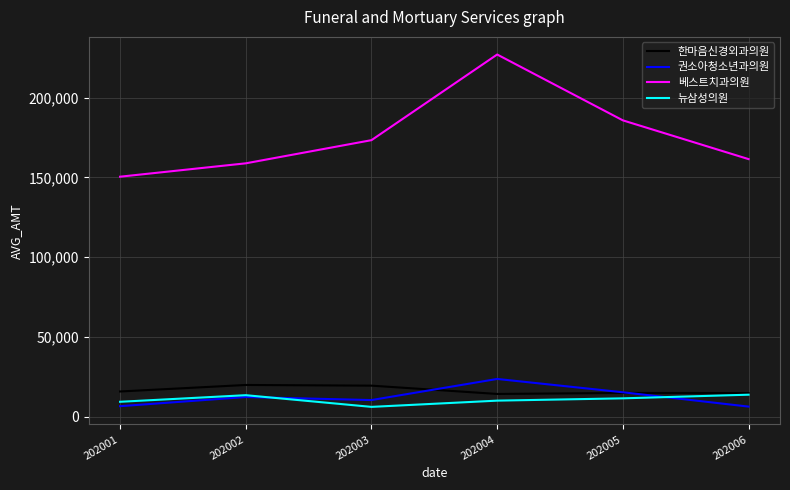

At how many categories does at least one series exceed 101249?

6